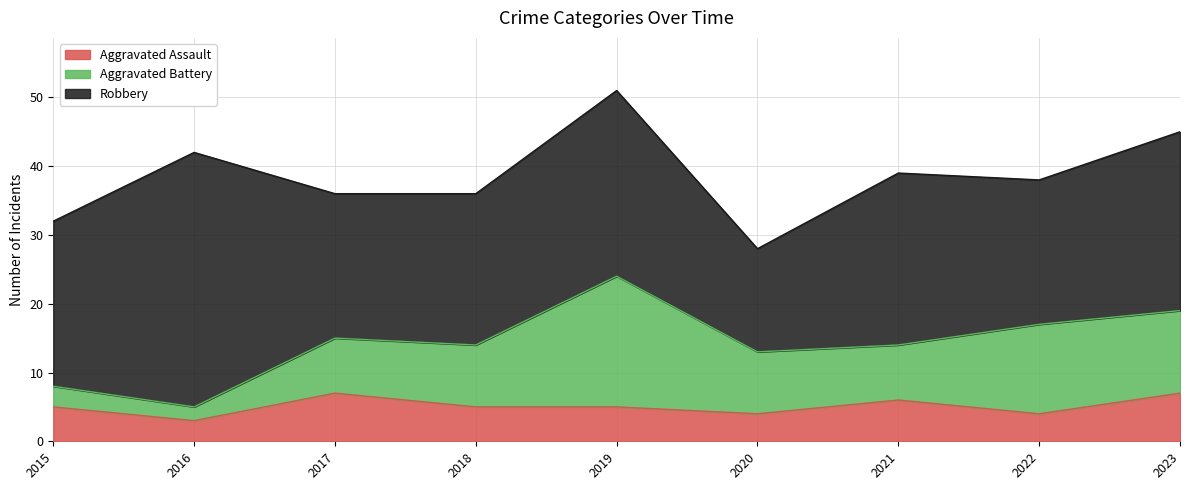

True or false: Aggravated Battery and Robbery cross at least once.

False